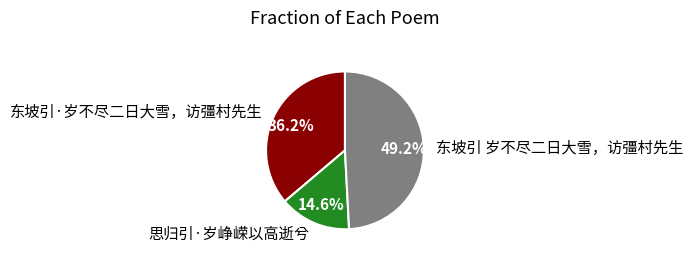

Does 思归引·岁峥嵘以高逝兮 account for over 50% of the chart?

No